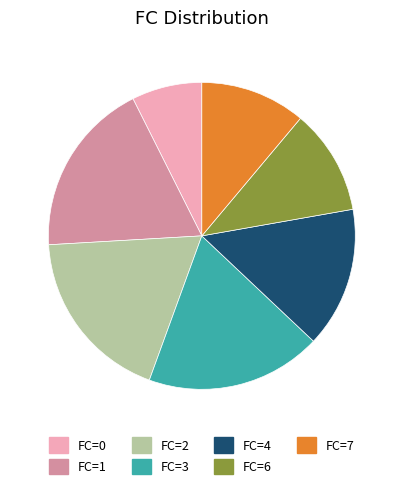

The FC=4 slice represents 15% of the pie. True or false?

True